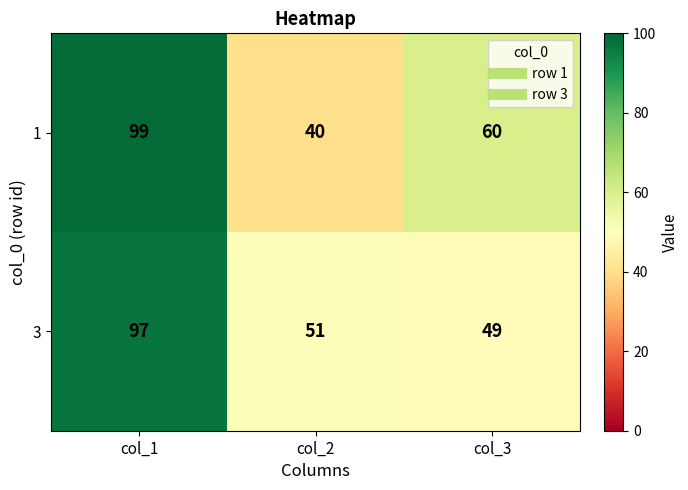

What is the total value across all series at col_2?

91